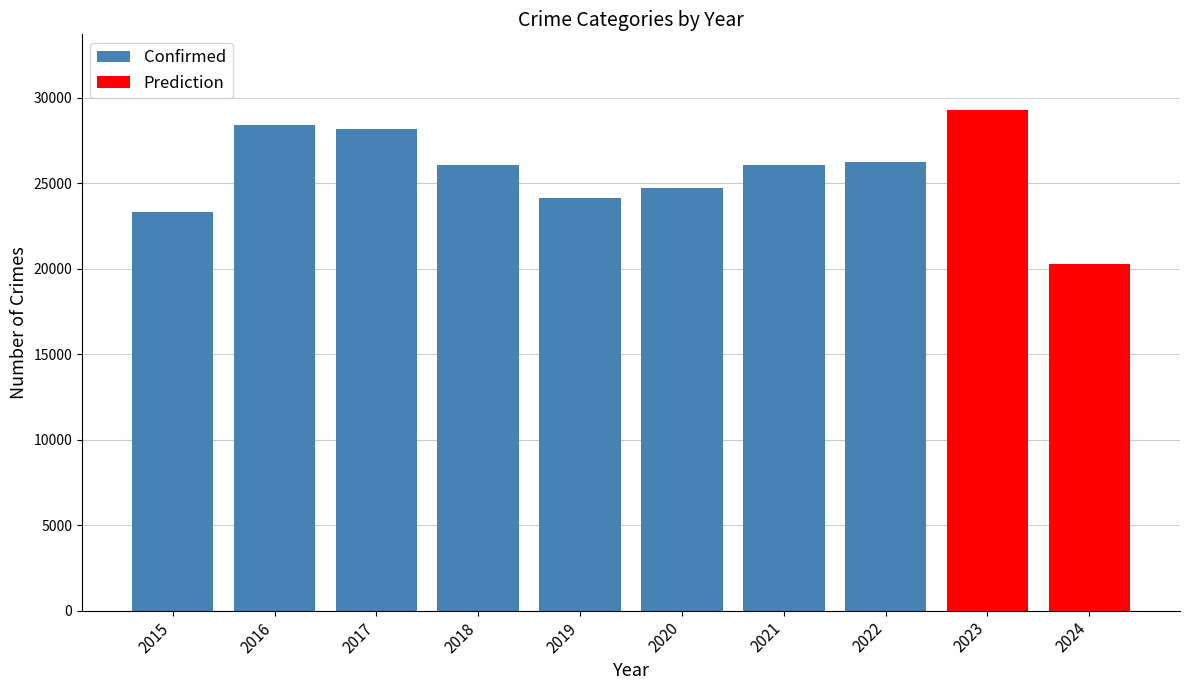

The value of Confirmed at 2017 is 48143. True or false?

False